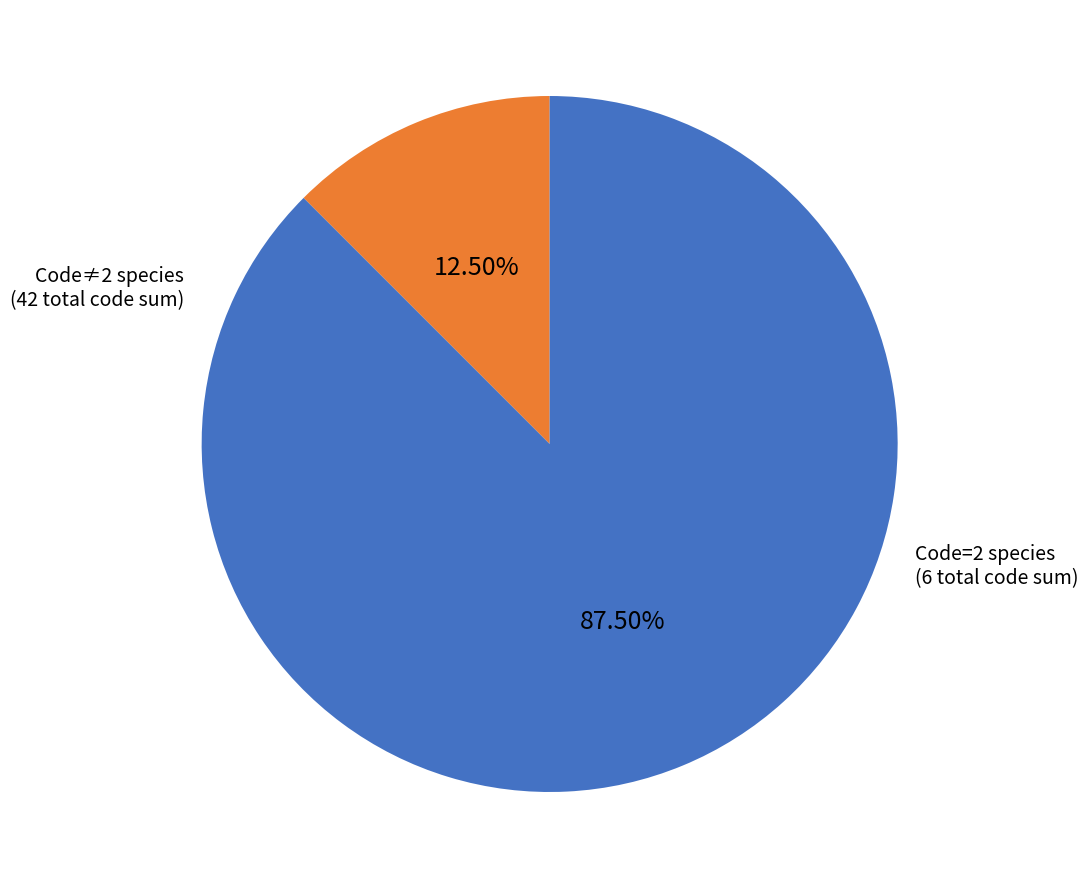

Approximately how many times larger is the value at Code≠2 species compared to Code=2 species?

7.0